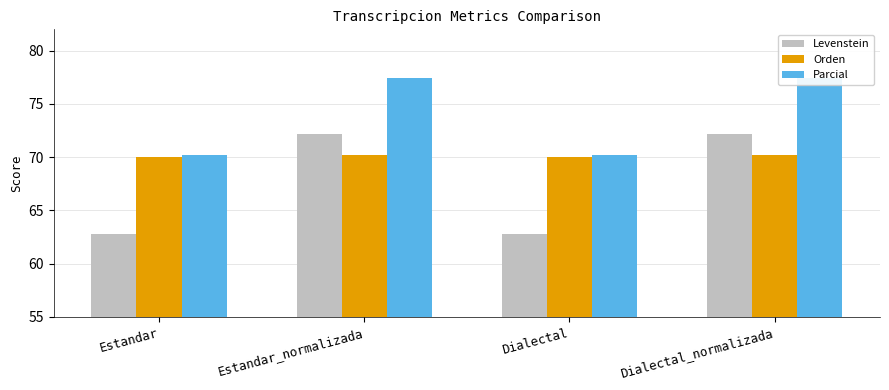

Rank the categories by Levenstein value from lowest to highest.

Estandar, Dialectal, Estandar_normalizada, Dialectal_normalizada